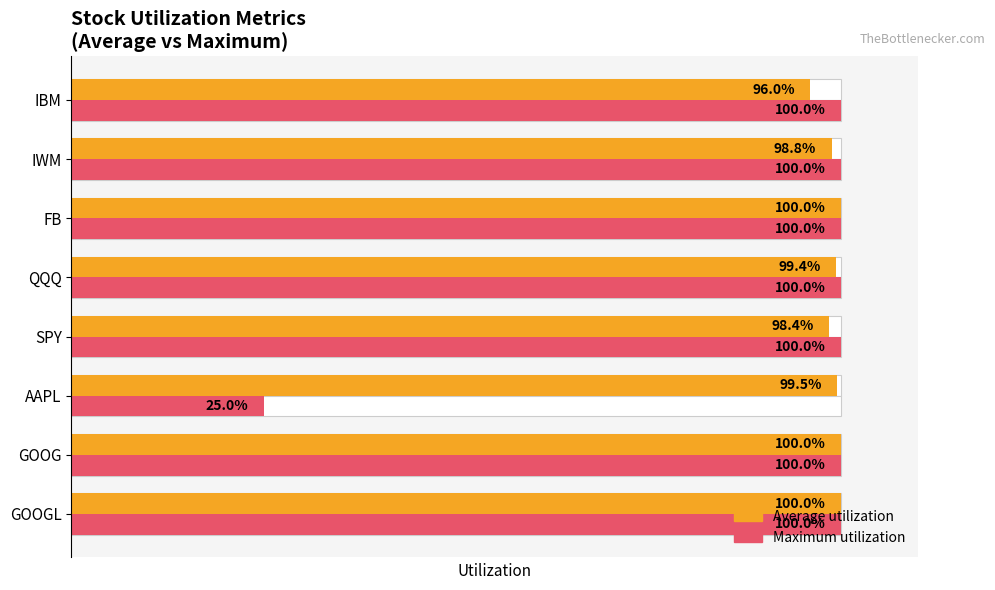

What is the average value of the Average utilization series?

1.0